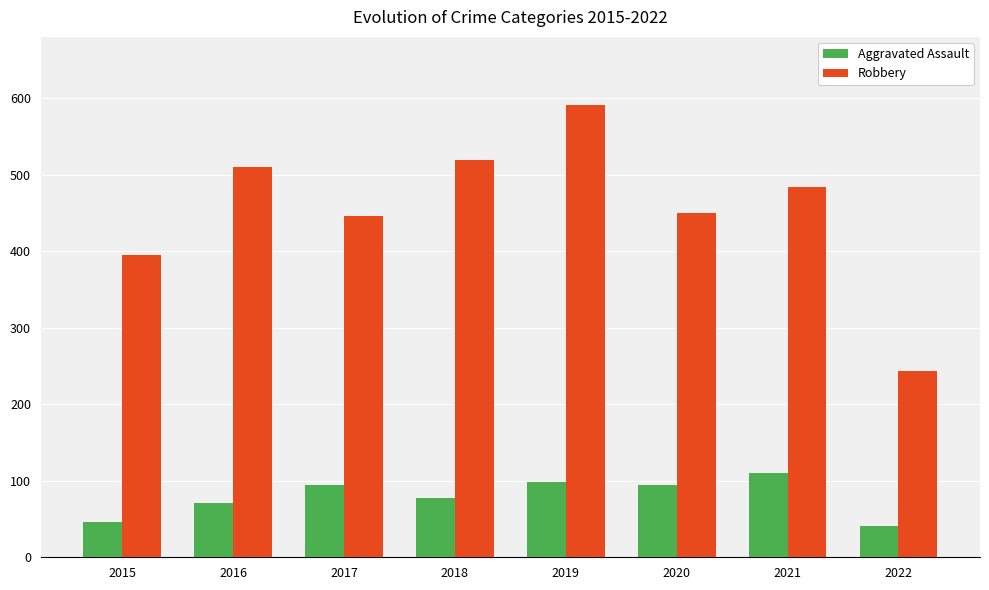

What is the value of the Aggravated Assault bar at the 8th from the left?

41